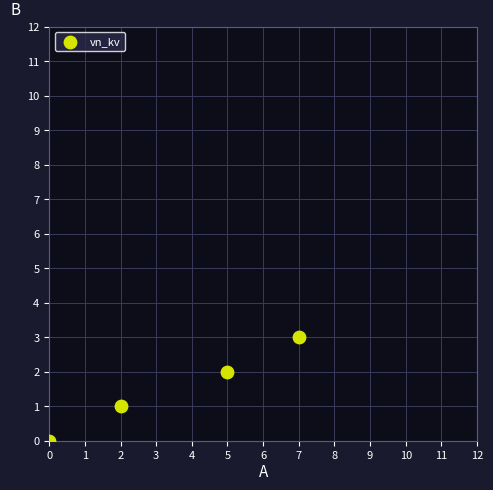

What is the average X value?

4